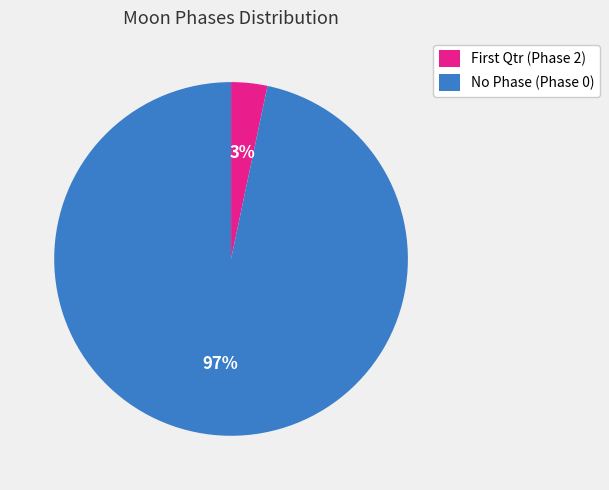

Count the number of slices in the pie.

2